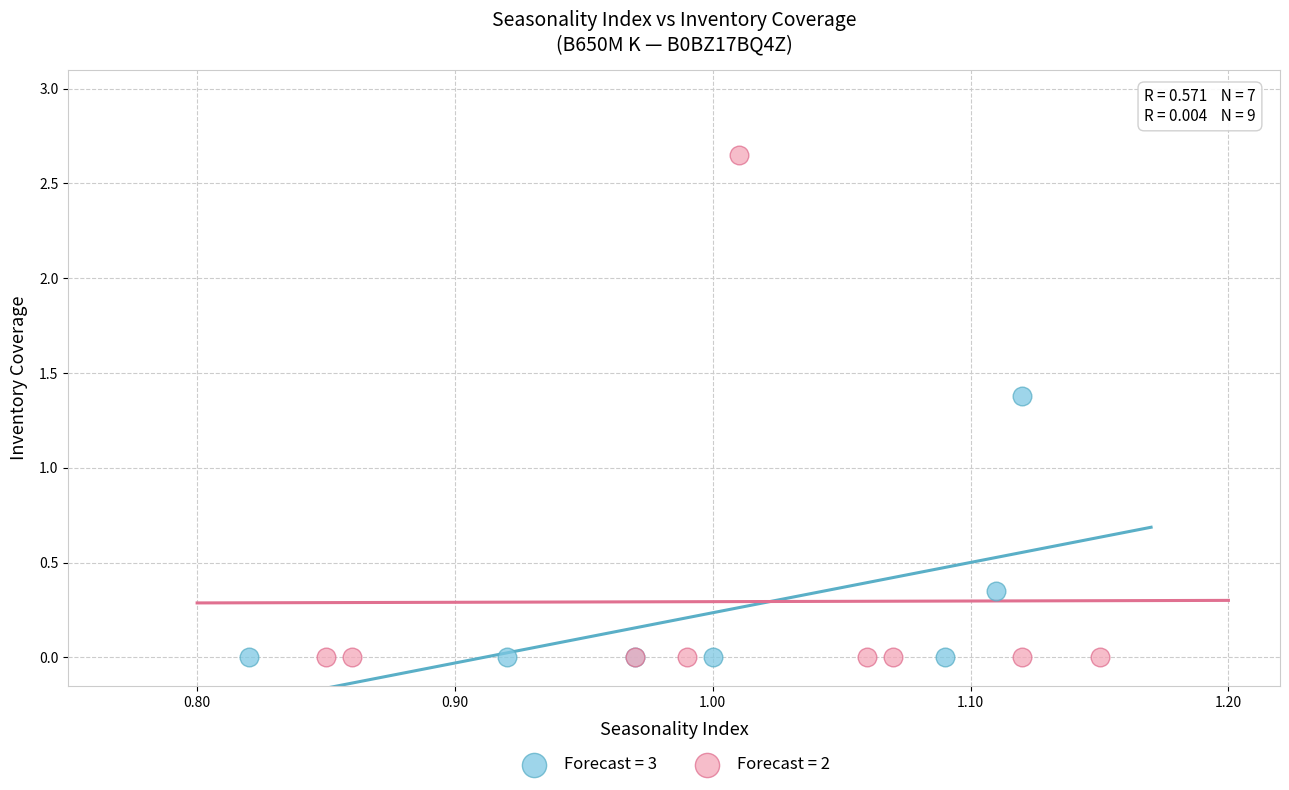

Which series has the largest Y range (max minus min)?

Forecast = 2